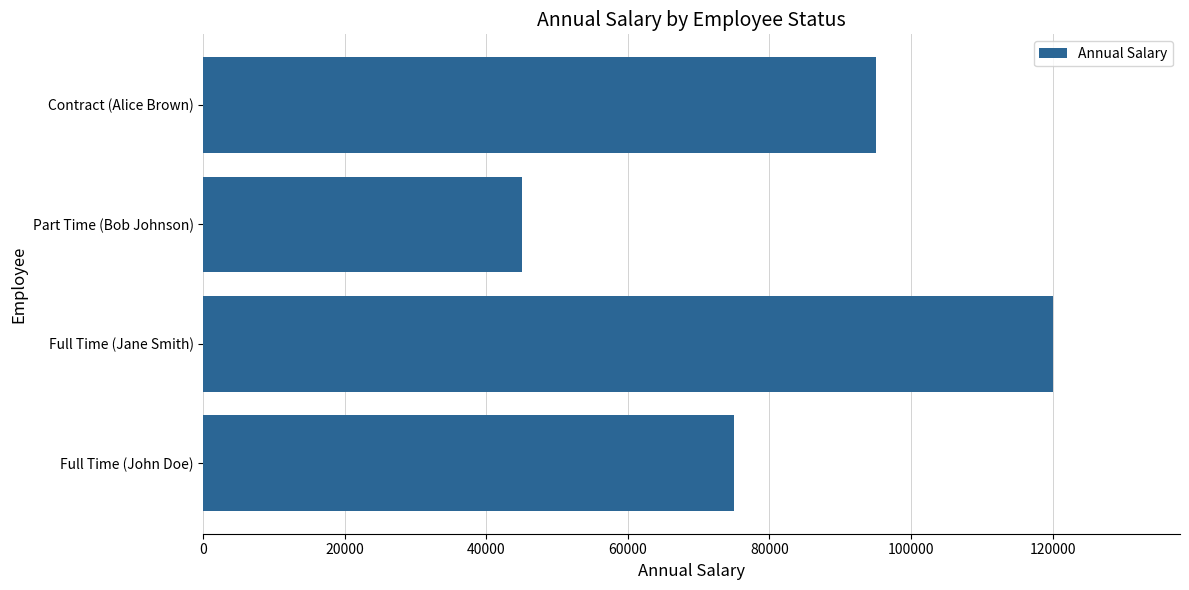

Rank the categories by value from lowest to highest.

Part Time (Bob Johnson), Full Time (John Doe), Contract (Alice Brown), Full Time (Jane Smith)